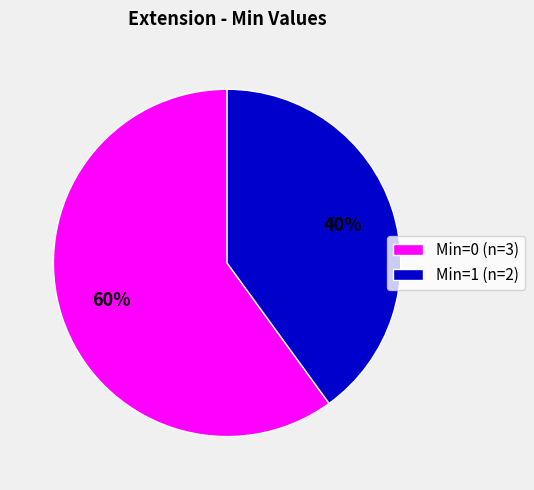

Which slice is the smallest?

Min=1 (n=2)